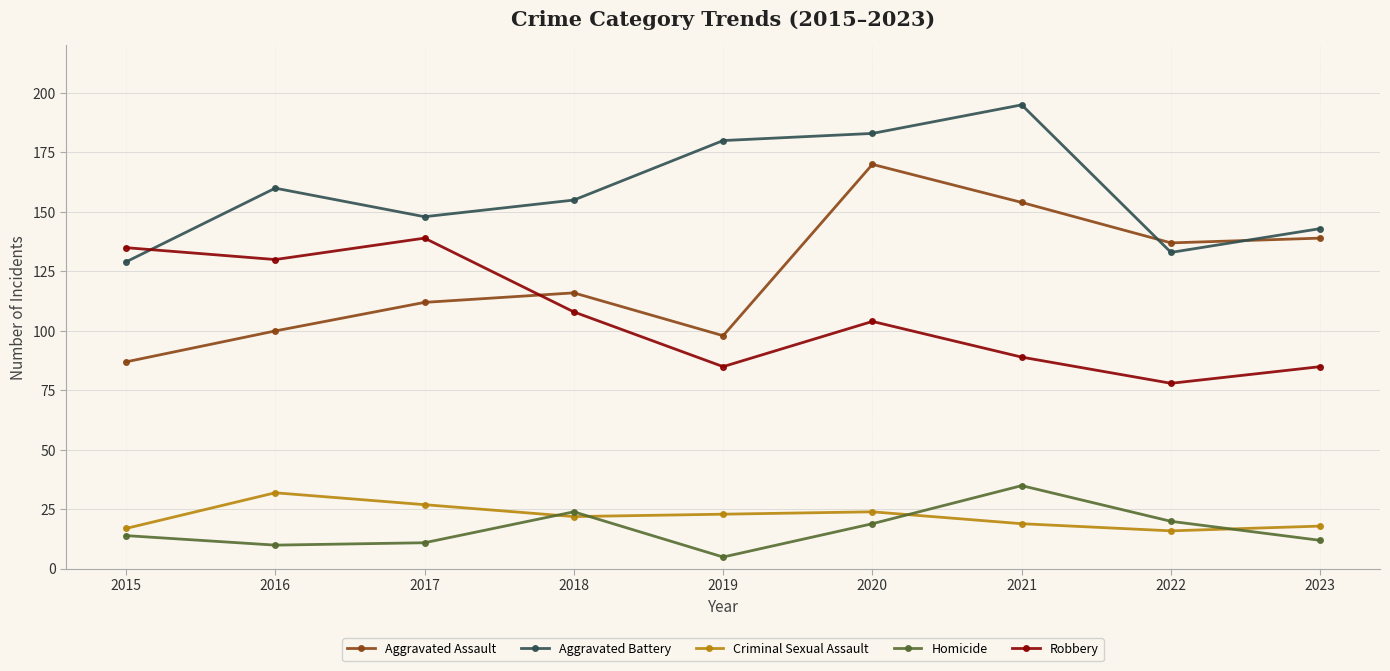

At which label does Aggravated Assault reach its peak?

2020